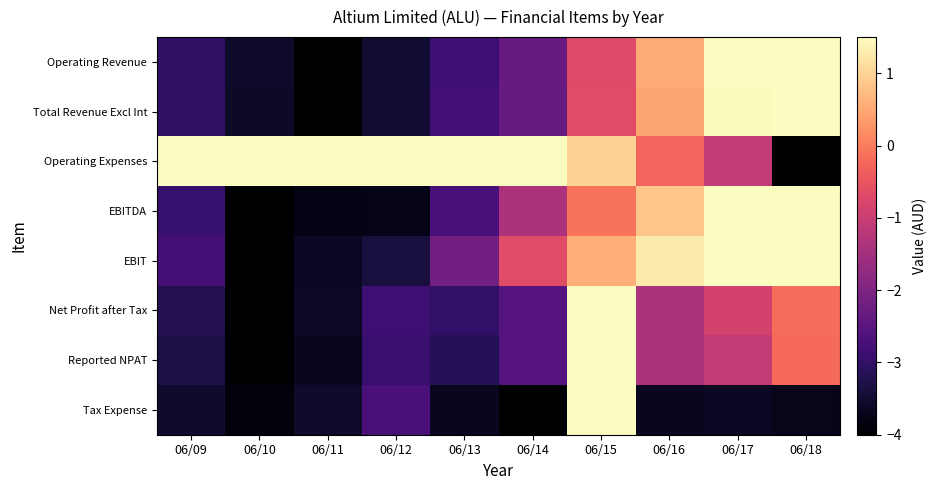

Which series changed the most between 06/11 and 06/14?

EBIT